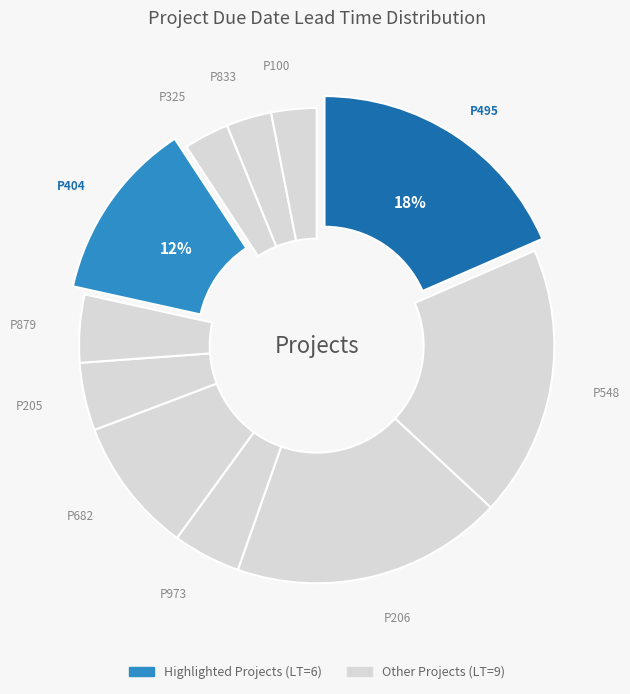

Which slice is the largest?

P495